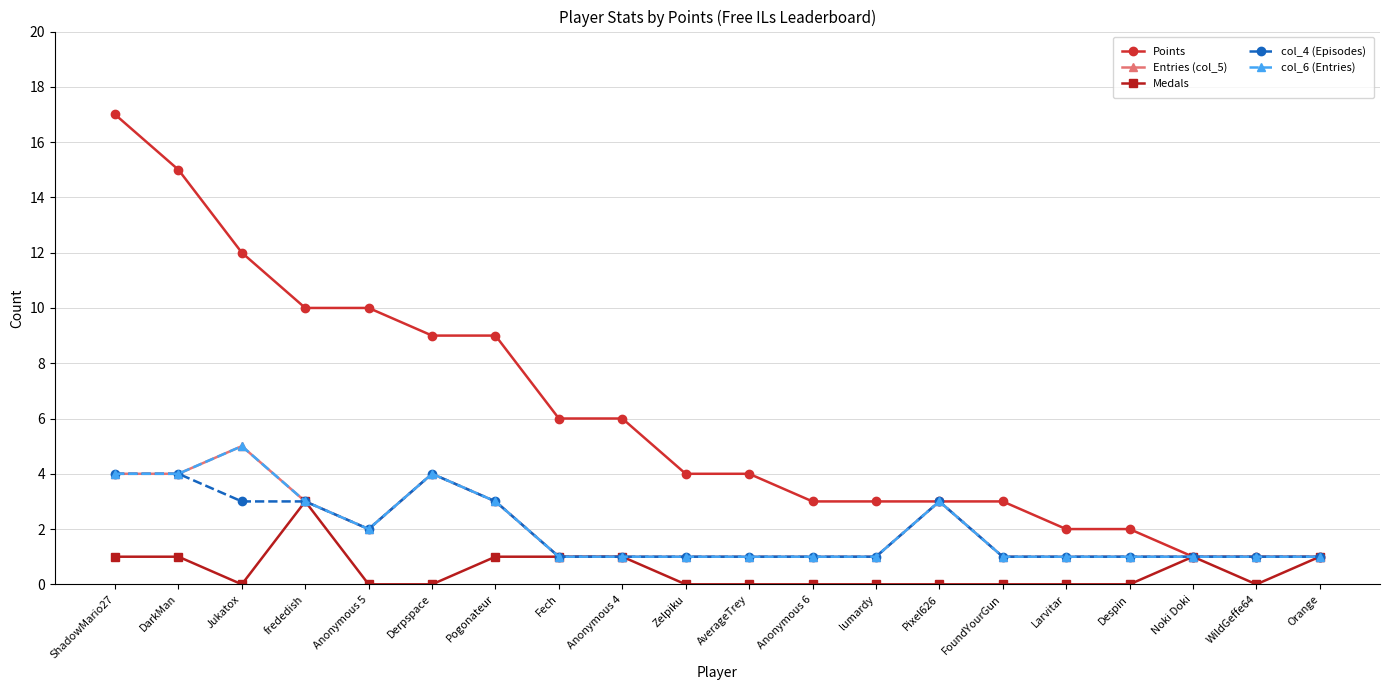

What is the label of the 9th point from the left?

Anonymous 4